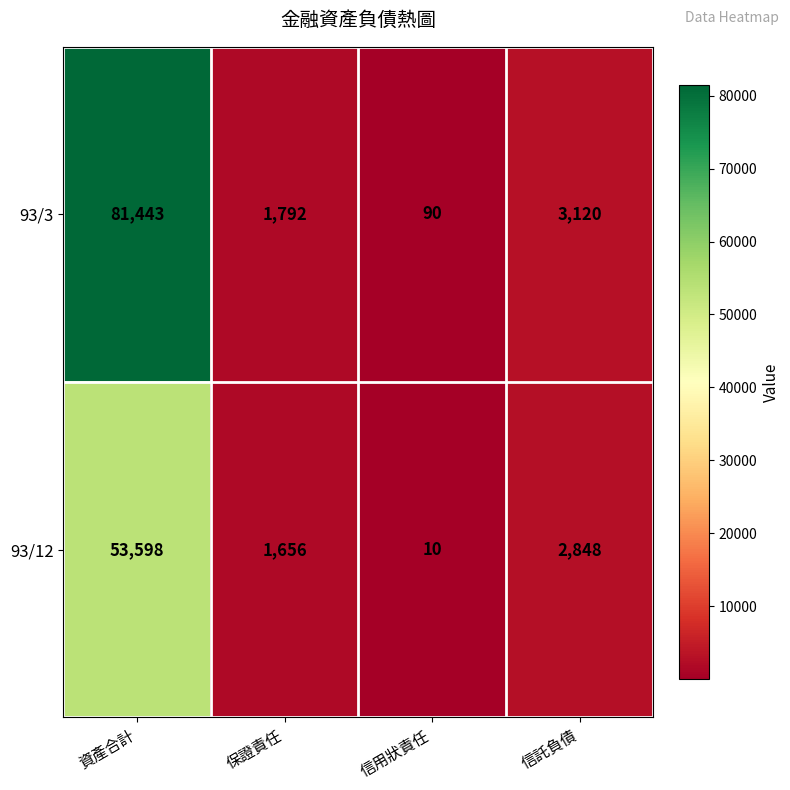

At which category is the sum across all series the highest?

資產合計